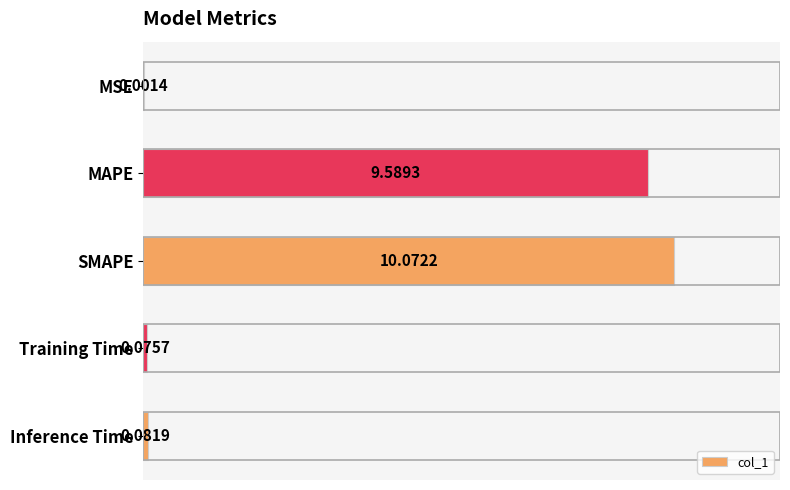

Which label corresponds to the largest value in the chart?

SMAPE